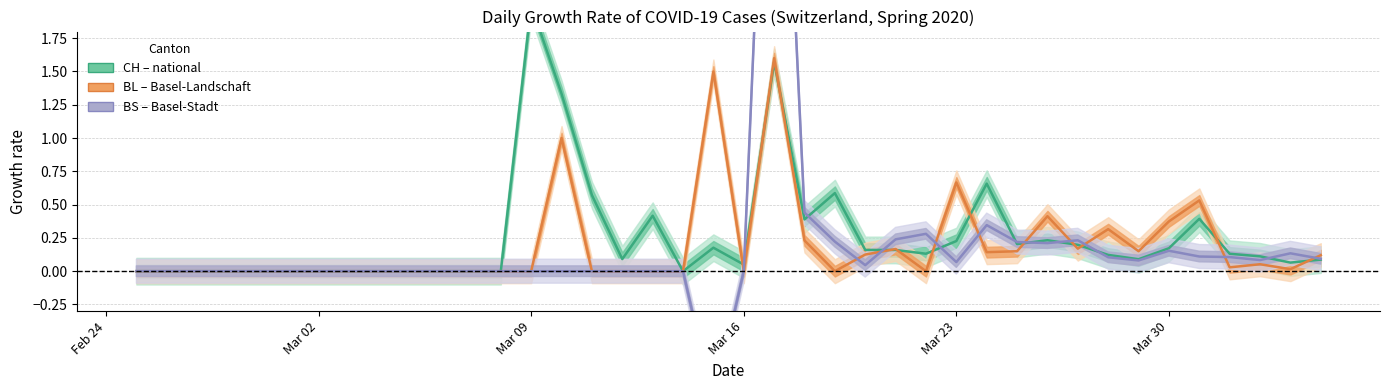

Does the chart have visible grid lines?

Yes